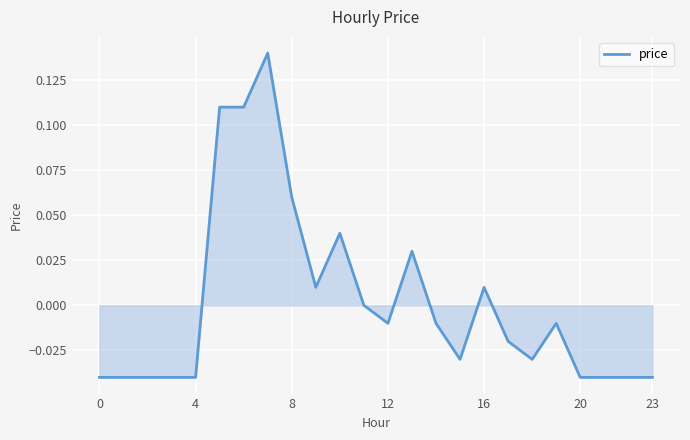

What is the greatest value displayed?

0.1